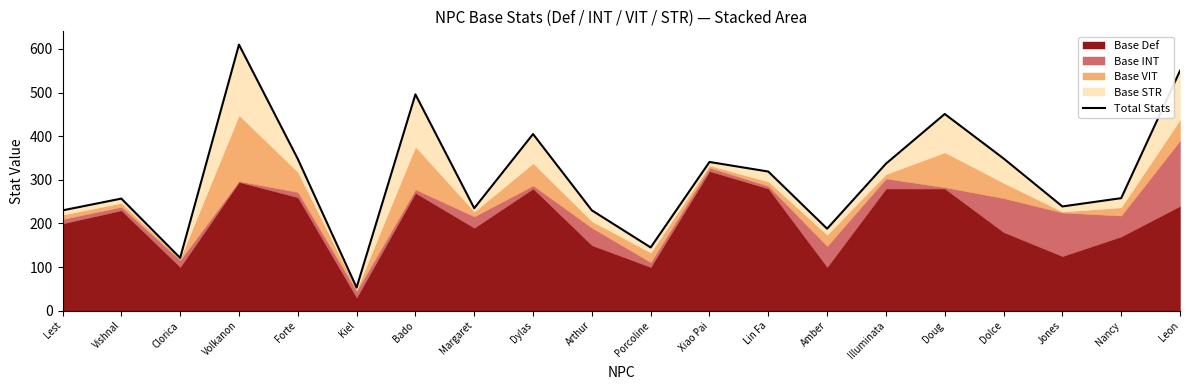

List the labels in order of value, largest first.

Volkanon, Leon, Bado, Doug, Dylas, Dolce, Forte, Xiao Pai, Illuminata, Lin Fa, Nancy, Vishnal, Jones, Margaret, Lest, Arthur, Amber, Porcoline, Clorica, Kiel